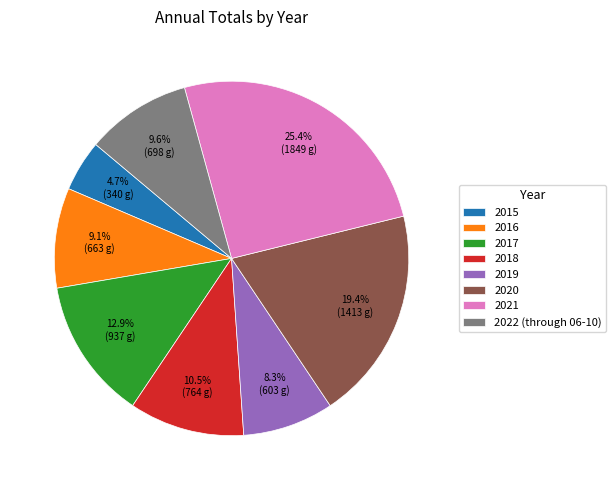

Which has a higher value, 2016 or 2021?

2021